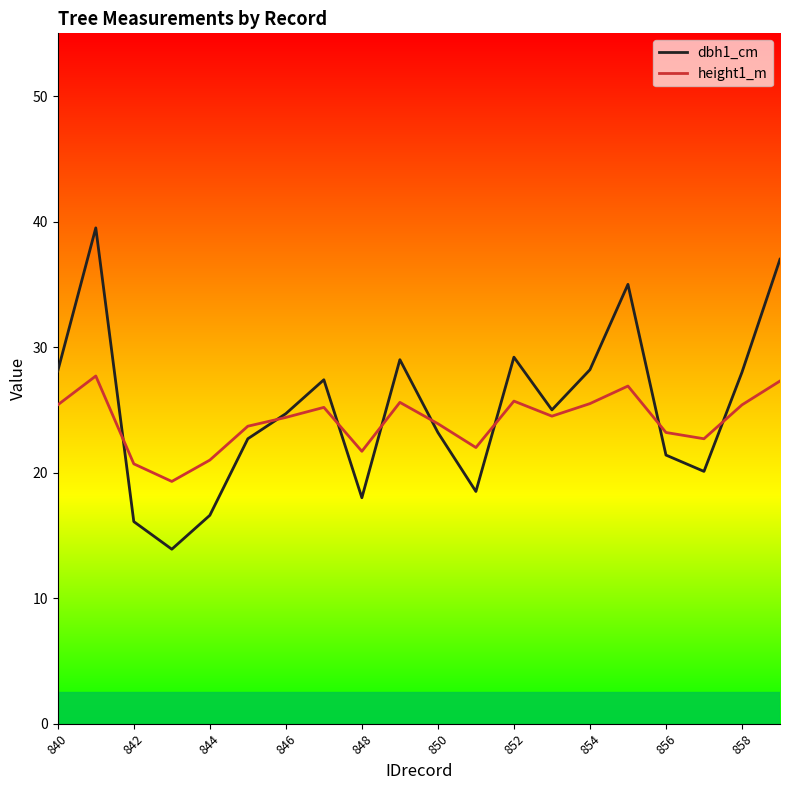

Which series has the widest spread of values?

dbh1_cm